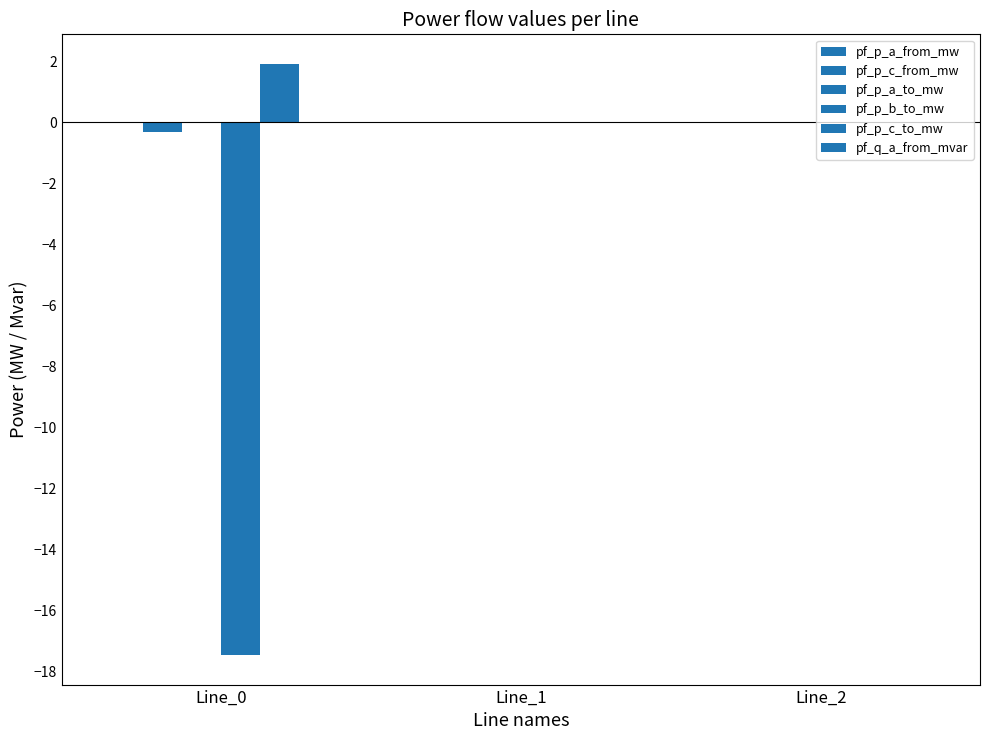

Are the bars horizontal?

No